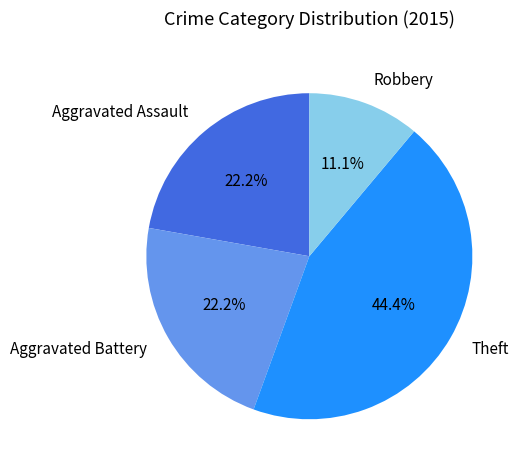

How many segments does this pie chart have?

4